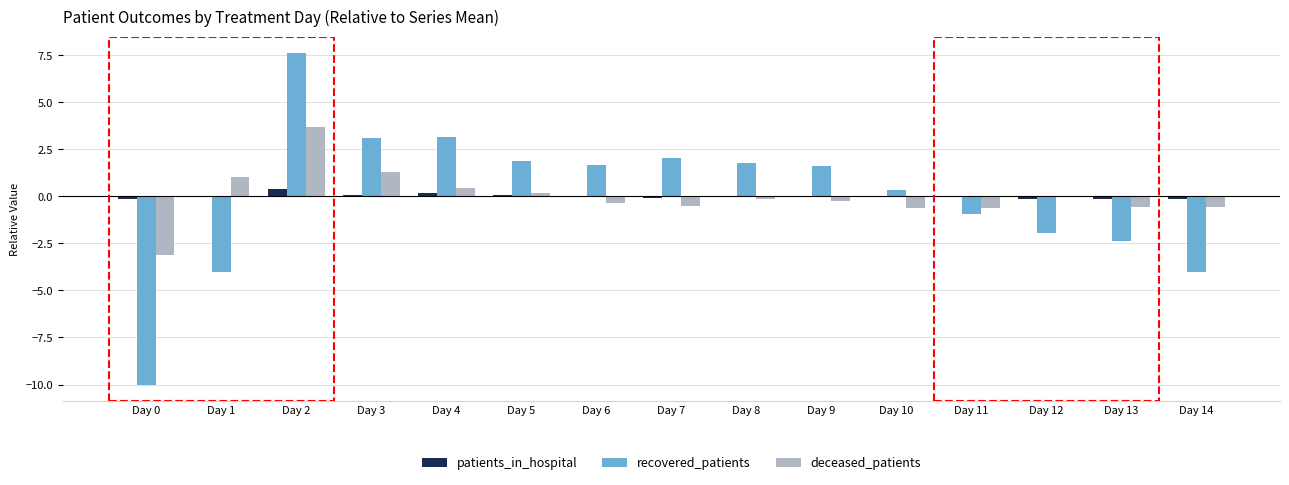

How many positive values does the recovered_patients series have?

9